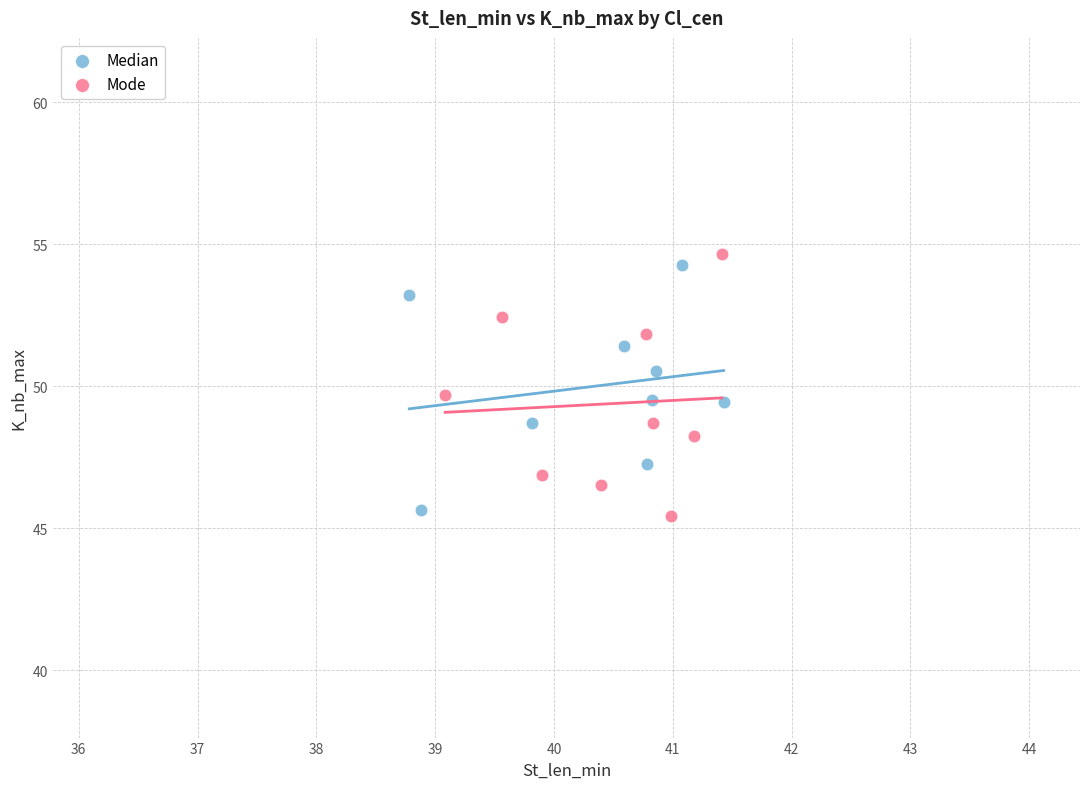

What are all the series names shown in the legend?

Median, Mode